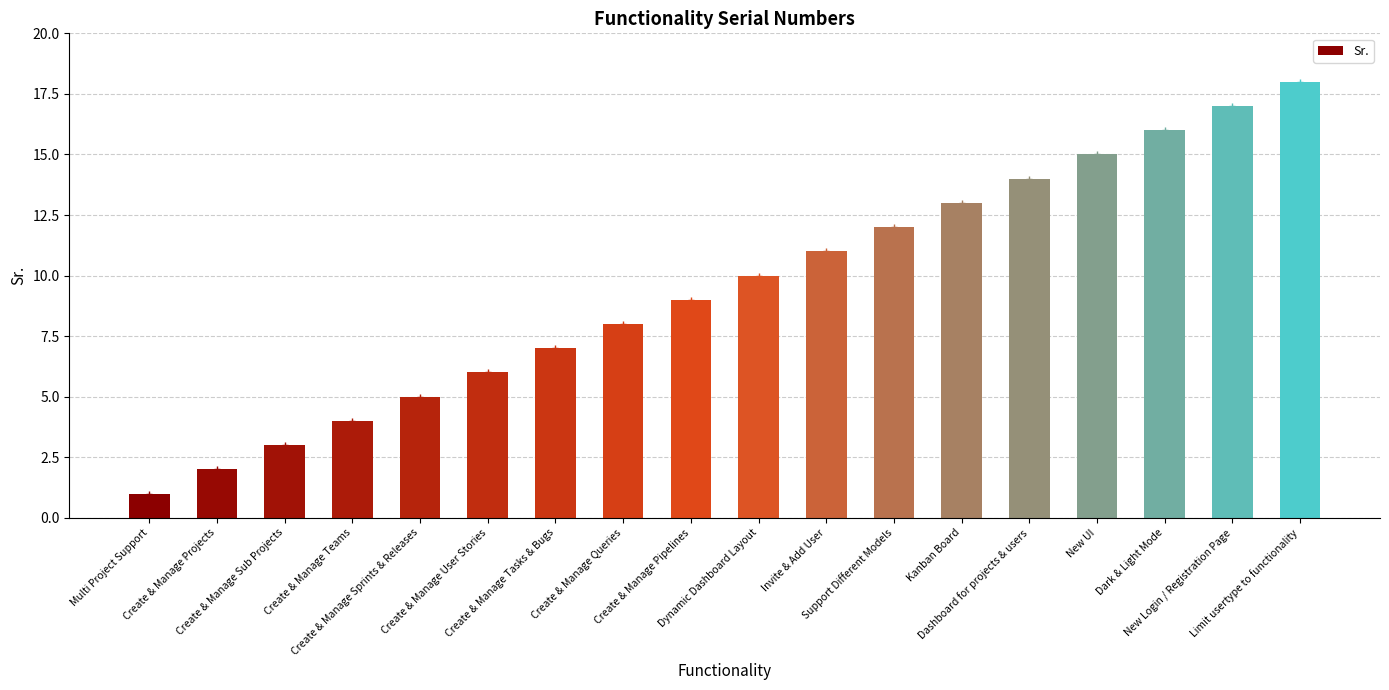

Reading left to right, transcribe all the data shown in this chart.

Multi Project Support=1	Create & Manage Projects=2	Create & Manage Sub Projects=3	Create & Manage Teams=4	Create & Manage Sprints & Releases=5	Create & Manage User Stories=6	Create & Manage Tasks & Bugs=7	Create & Manage Queries=8	Create & Manage Pipelines=9	Dynamic Dashboard Layout=10	Invite & Add User=11	Support Different Models=12	Kanban Board=13	Dashboard for projects & users=14	New UI=15	Dark & Light Mode=16	New Login / Registration Page=17	Limit usertype to functionality=18